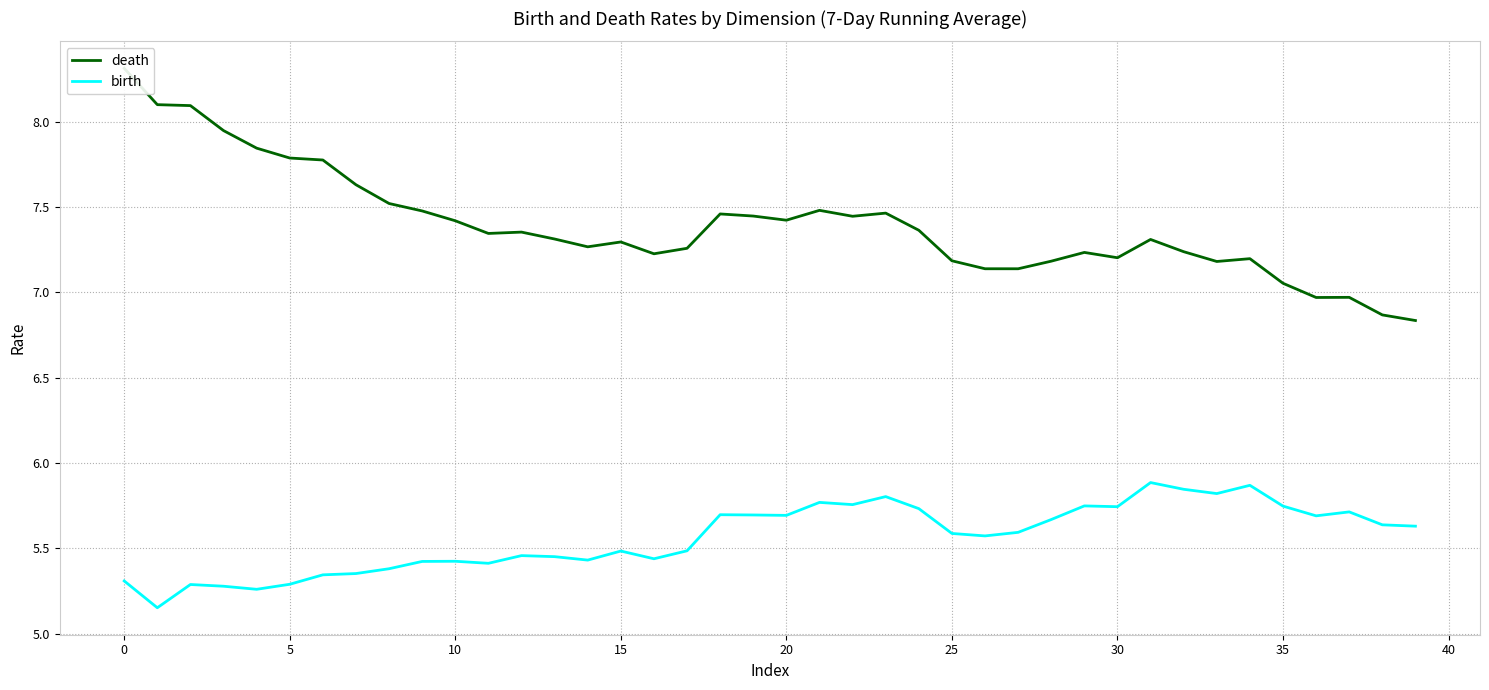

What is the sum of all death values?

295.8